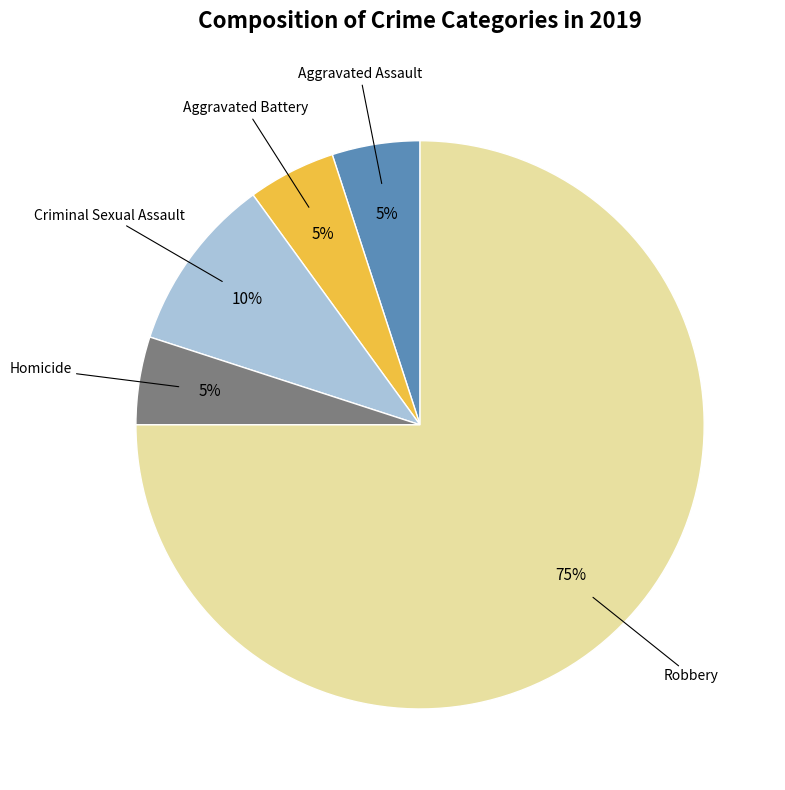

To the nearest percent, what portion does Aggravated Battery represent?

5%